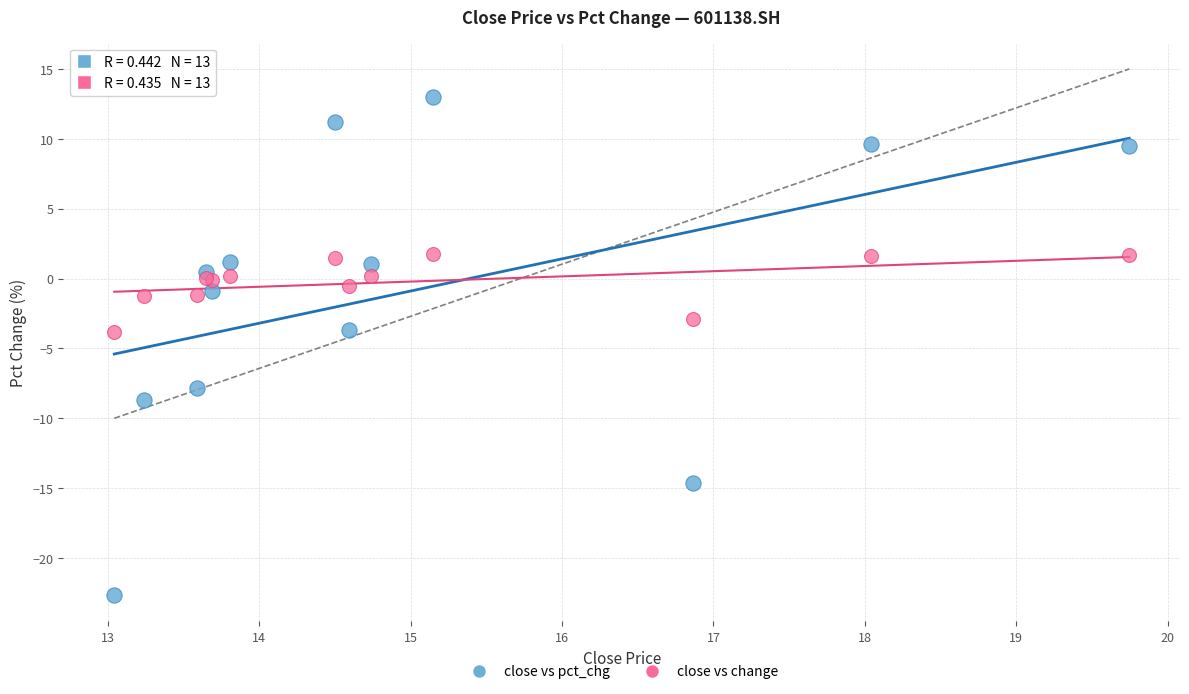

Which series reaches the maximum Y coordinate?

close vs pct_chg